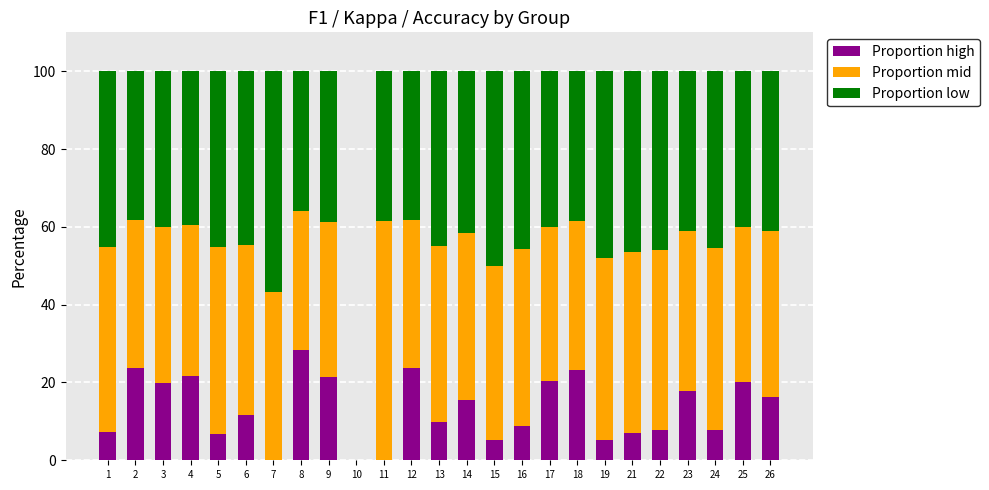

What is the total value across all series at 7?

100.0